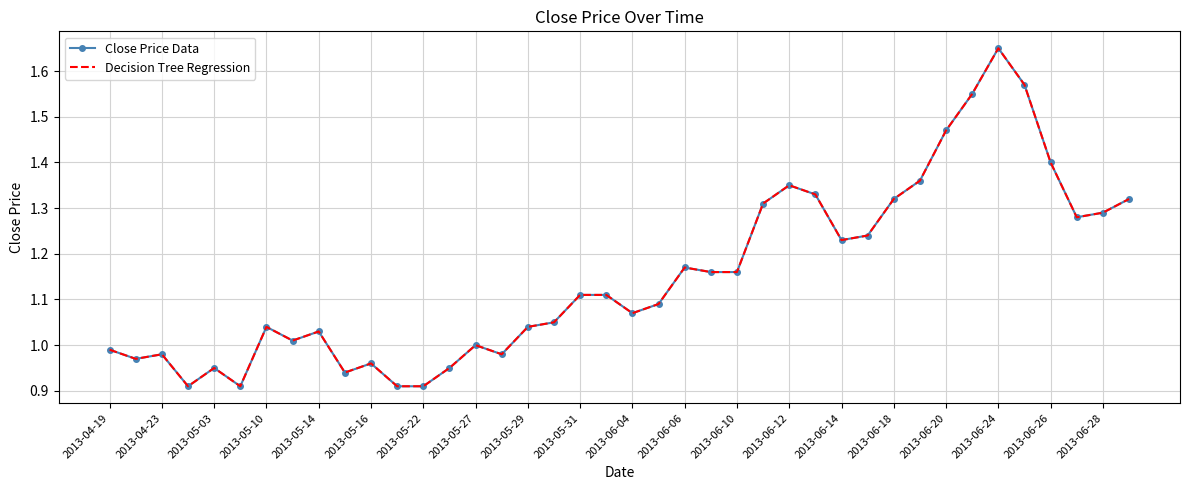

At which category does Close Price Data reach its first local peak?

2013-04-23